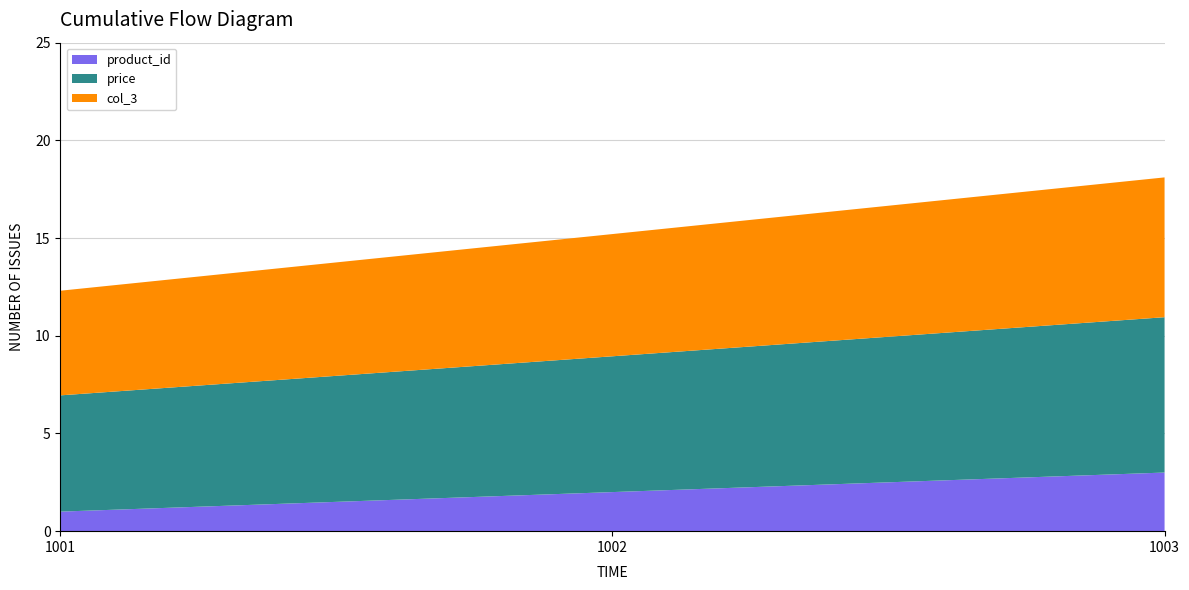

Reading left to right, list all the values displayed in this chart.

product_id: 1.0	2.0	3.0
price: 6.0	7.0	8.0
col_3: 5.4	6.3	7.2